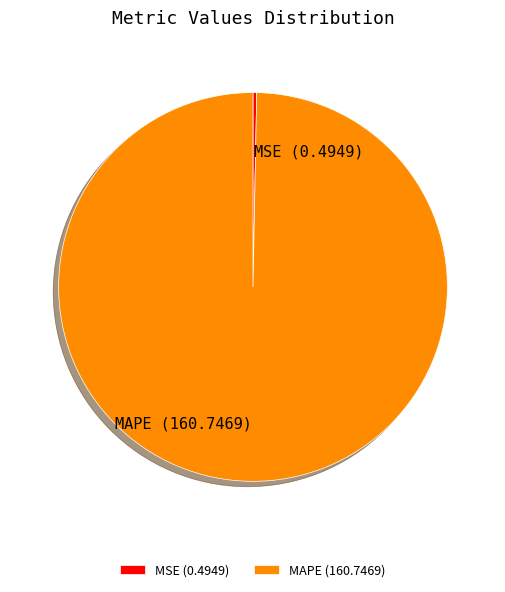

How many segments does this pie chart have?

2